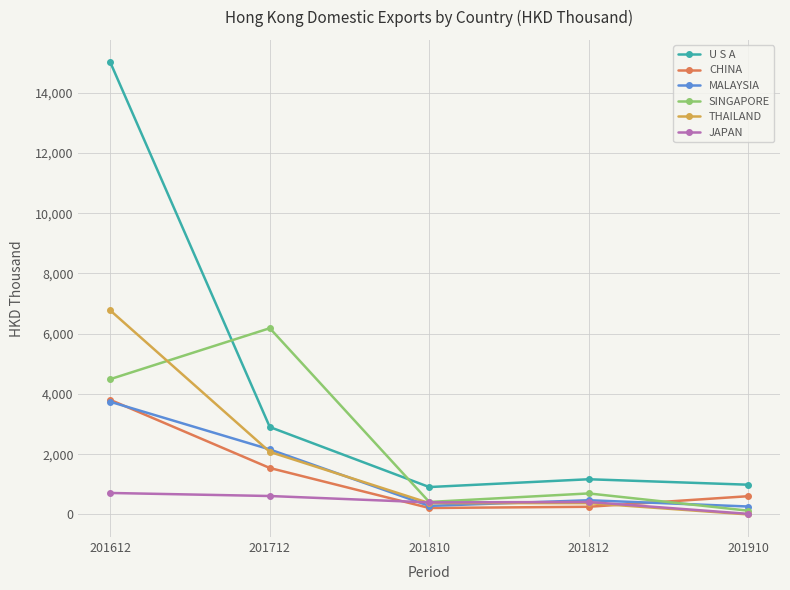

In SINGAPORE, how many points are lower than both neighbors (excluding endpoints)?

1